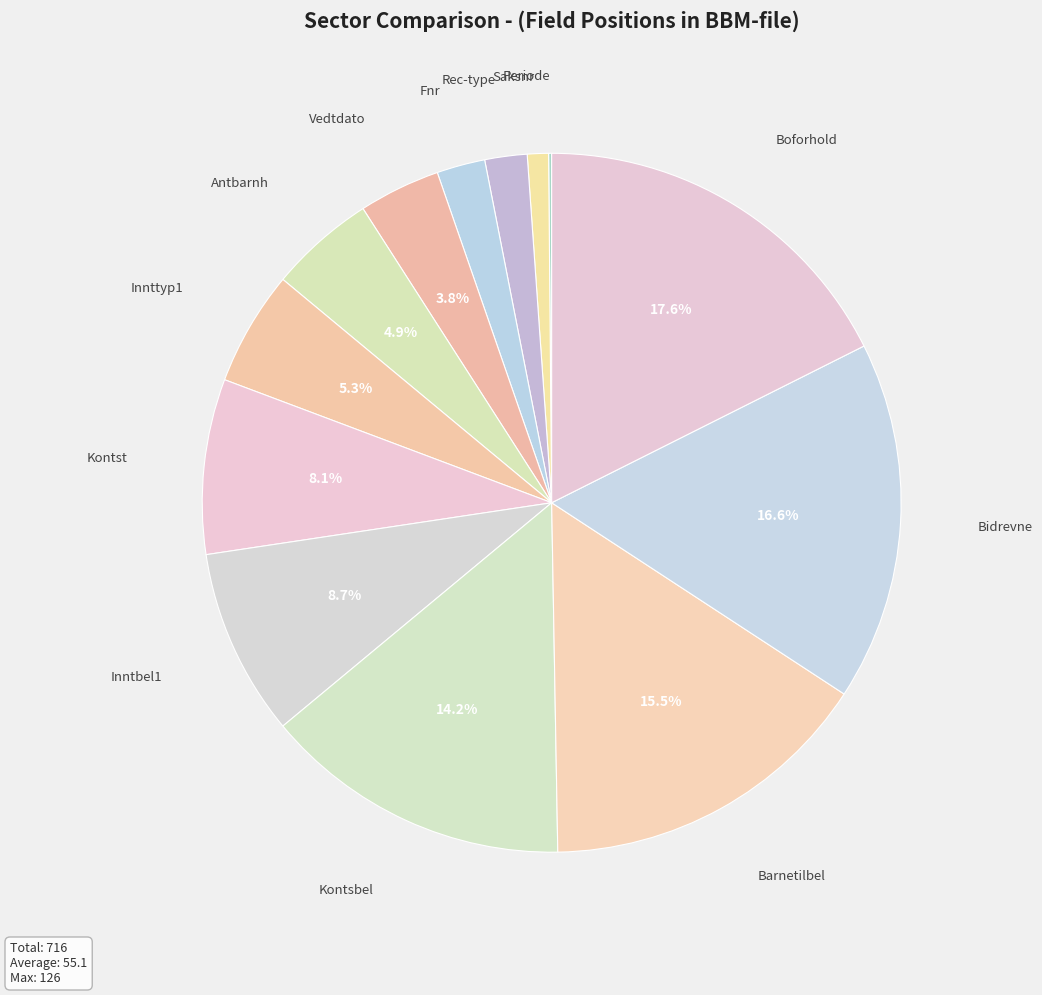

What is the largest slice in the pie chart?

Boforhold